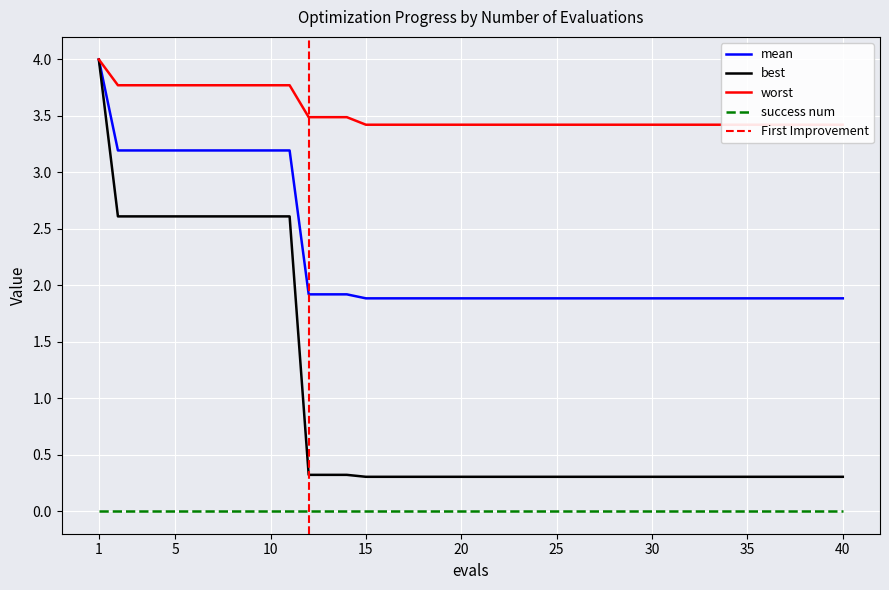

True or false: success num and mean cross at least once.

False